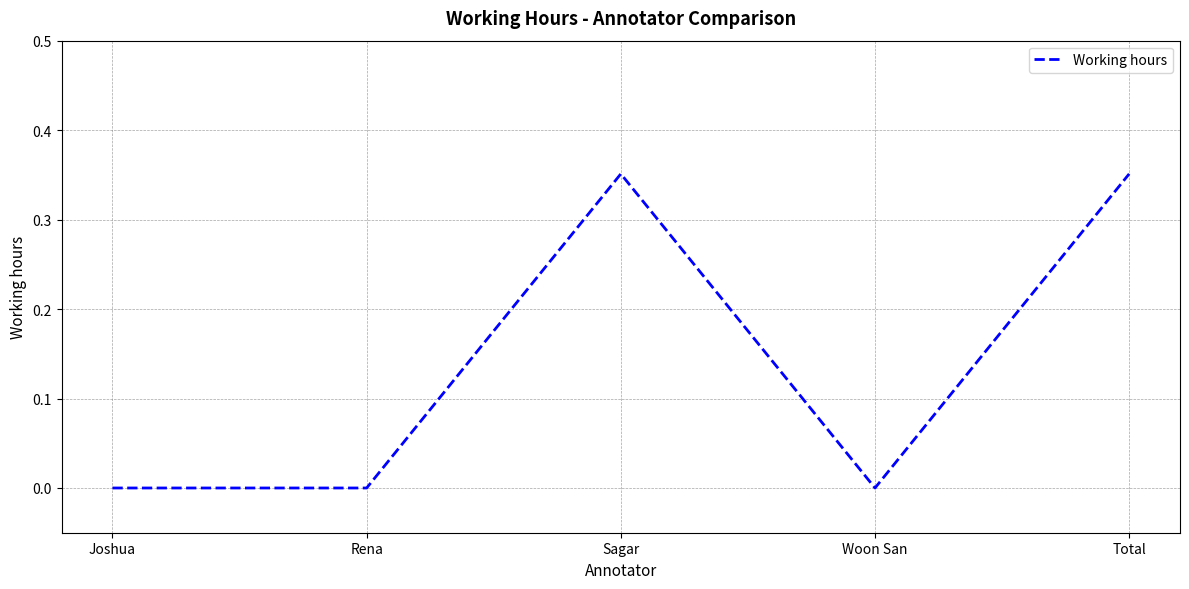

What position from the left is Woon San?

4